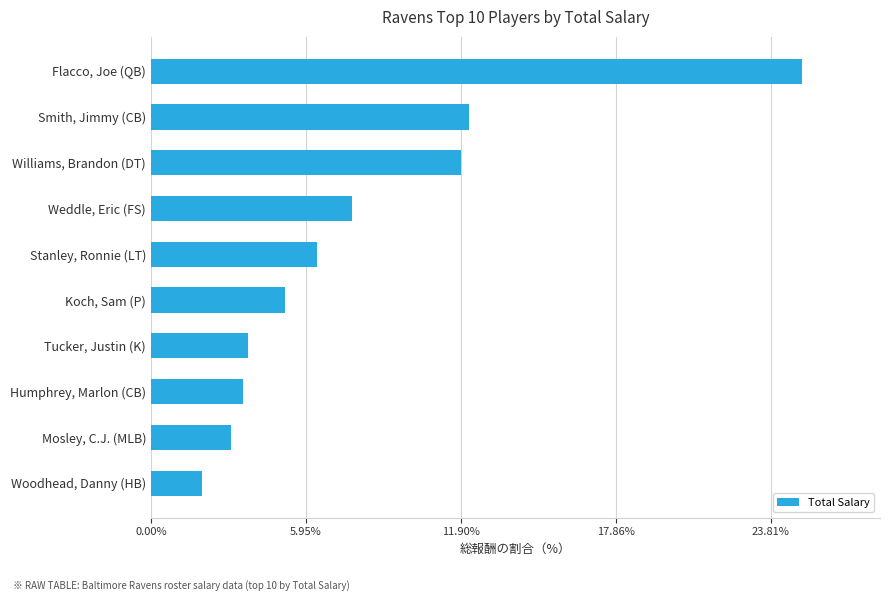

Which label corresponds to the largest value in the chart?

Flacco, Joe (QB)